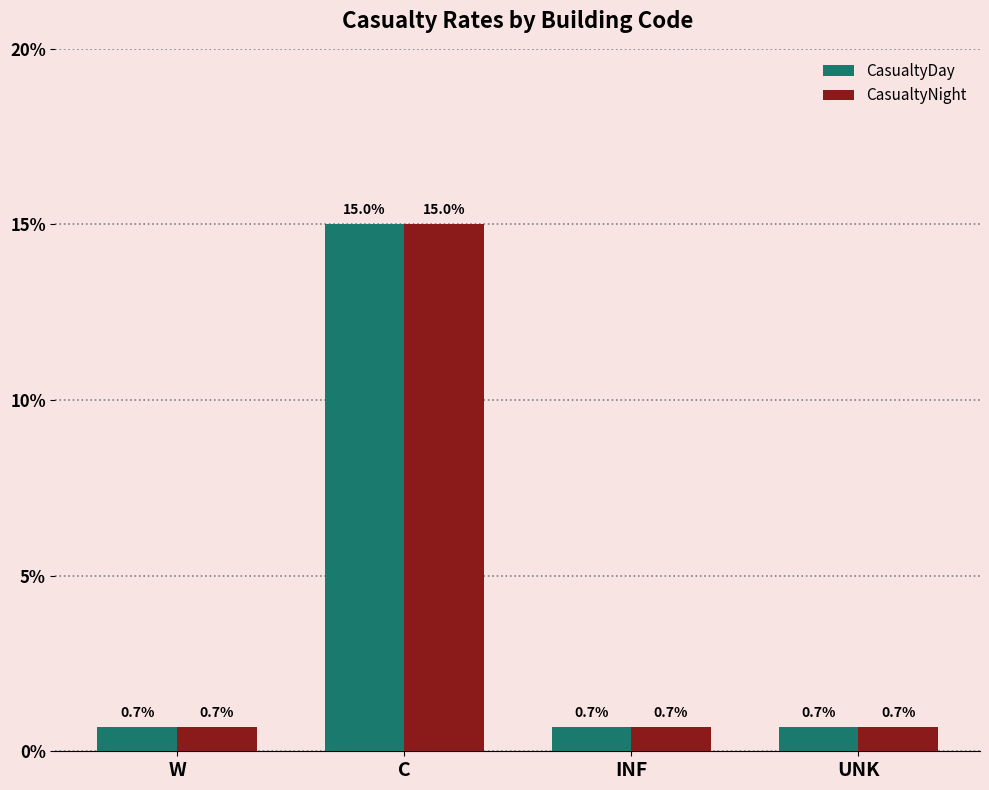

Reading left to right, transcribe all the data shown in this chart.

CasualtyDay: 0.0	0.1	0.0	0.0
CasualtyNight: 0.0	0.1	0.0	0.0